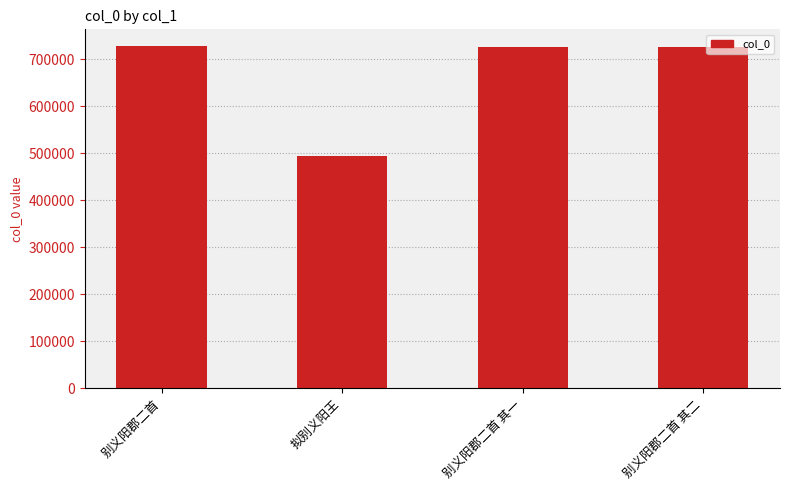

What is the value of the 3rd bar from the left?

726233